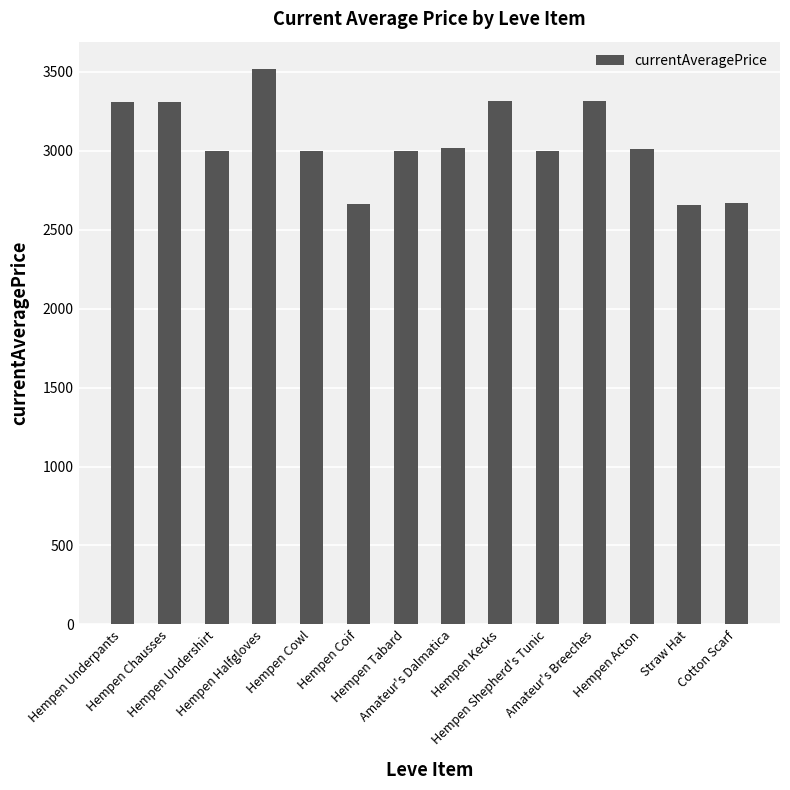

How many values are below 3008?

7